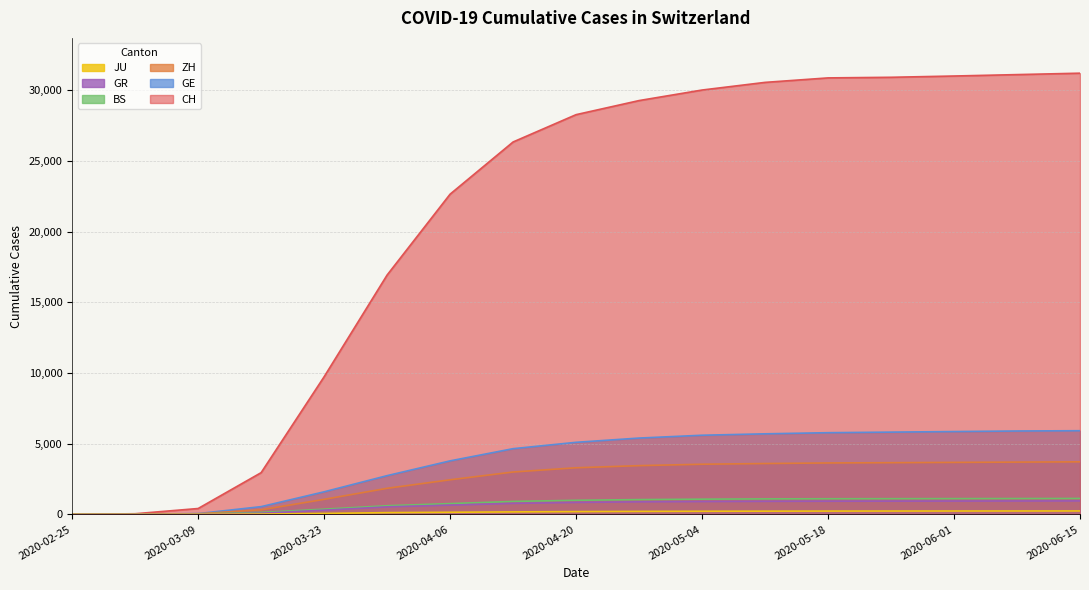

Which category has the lowest value in the BS series?

2020-02-25